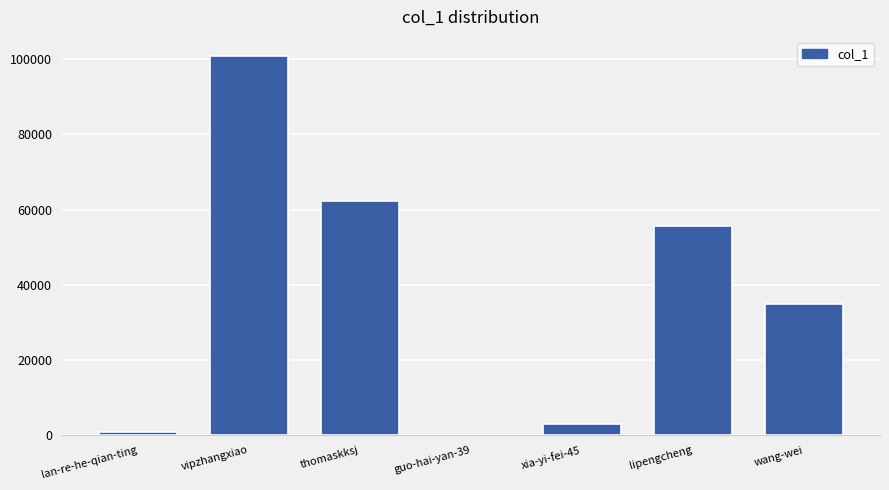

What is the sum of the values at xia-yi-fei-45 and vipzhangxiao?

103967